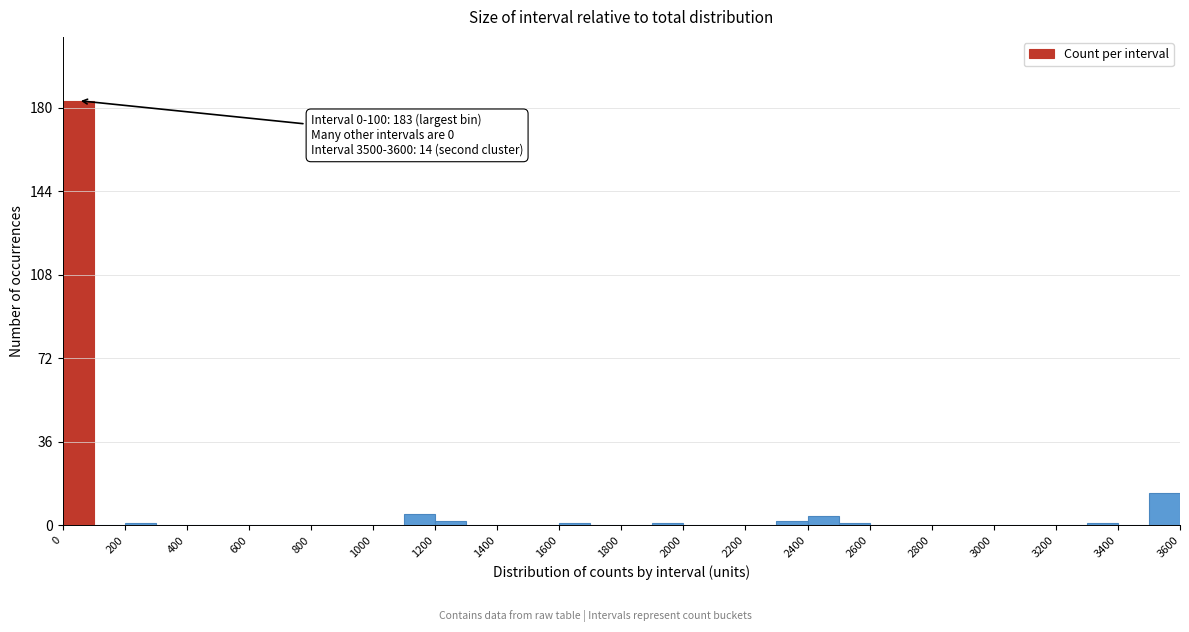

Over which range of the x-axis is the bar tallest?

0 to 100